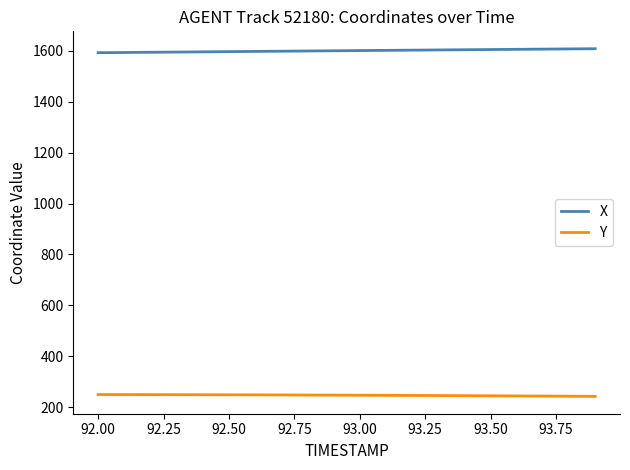

How many lines are shown in the chart?

2